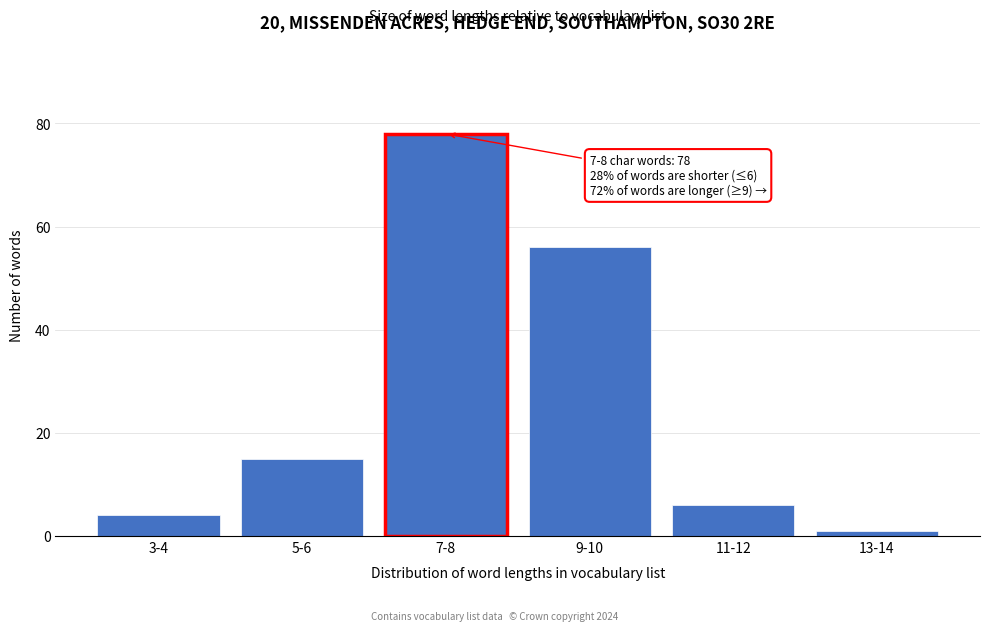

Reading right to left, what are all the values shown in this chart?

13-14=1	11-12=6	9-10=56	7-8=78	5-6=15	3-4=4